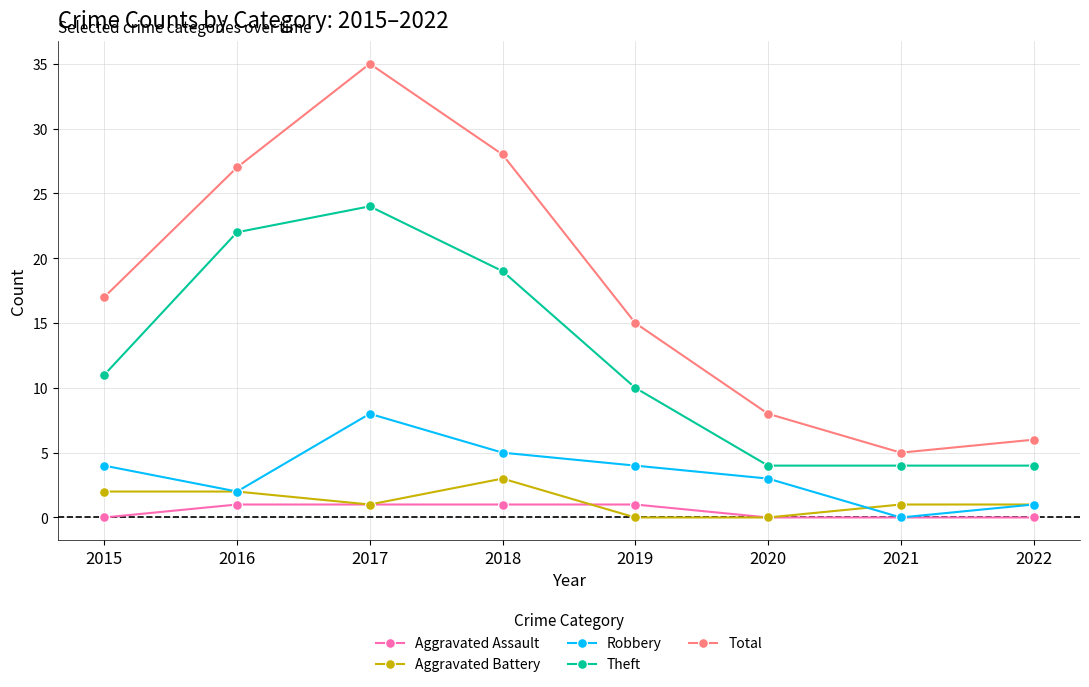

How many data points in Total are less than 17?

4